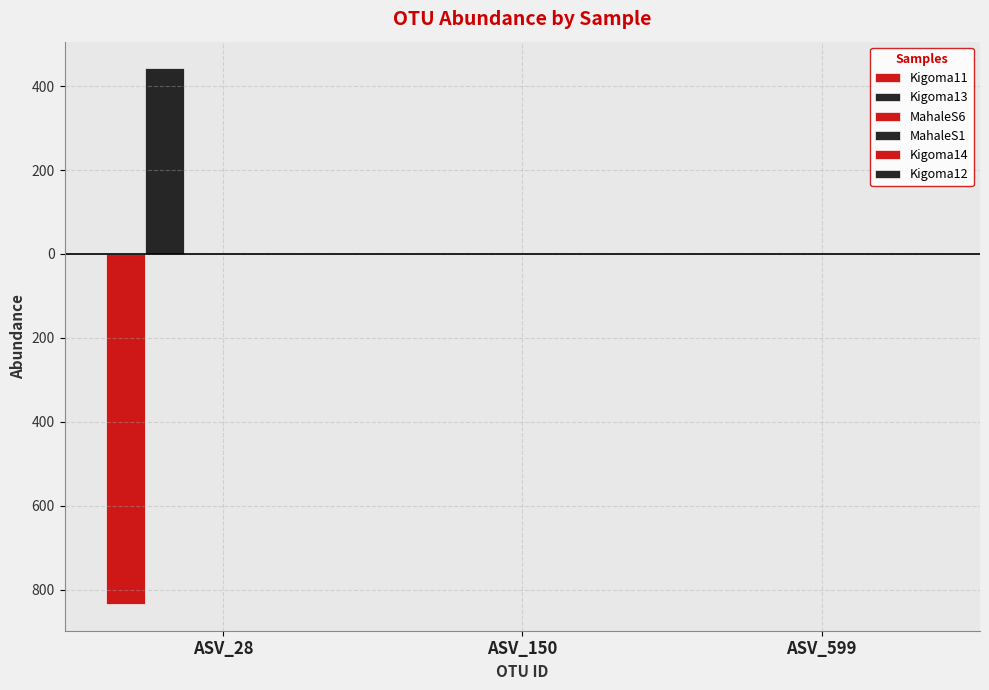

Are the bars grouped side by side (vs. stacked)?

Yes